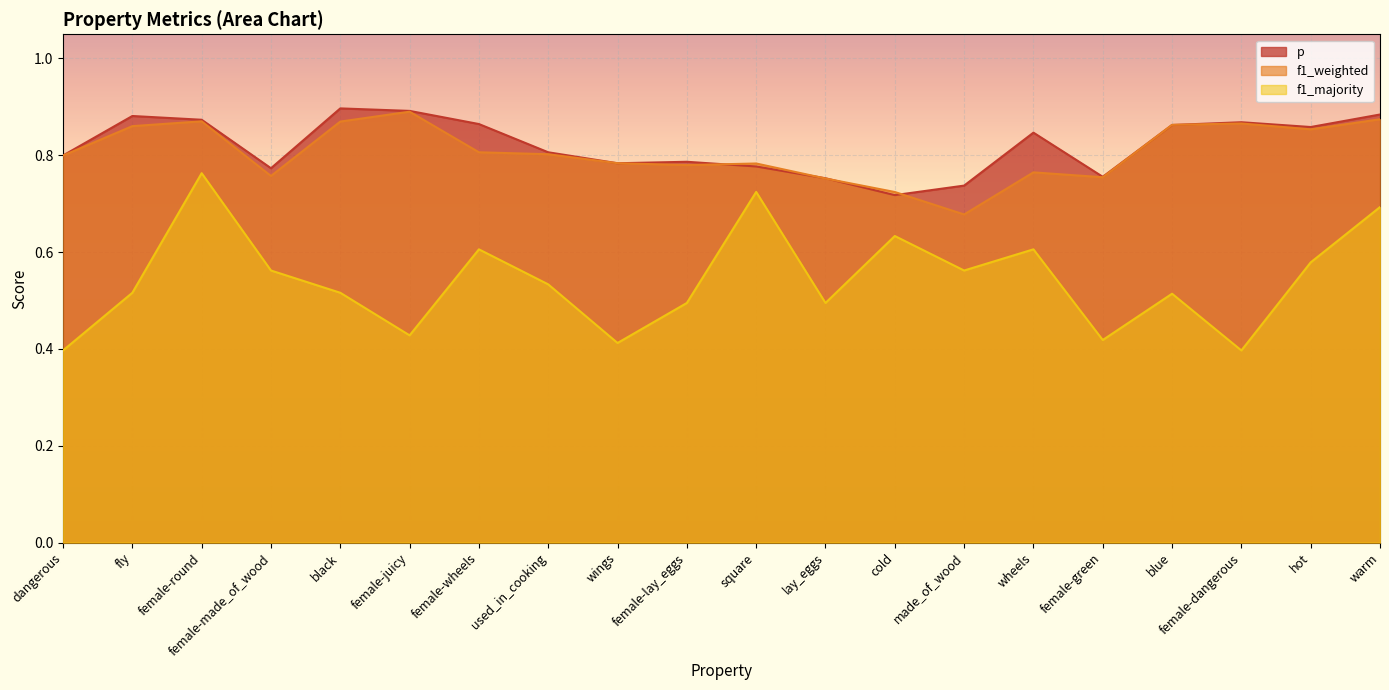

How many times do f1_weighted and p cross each other?

8